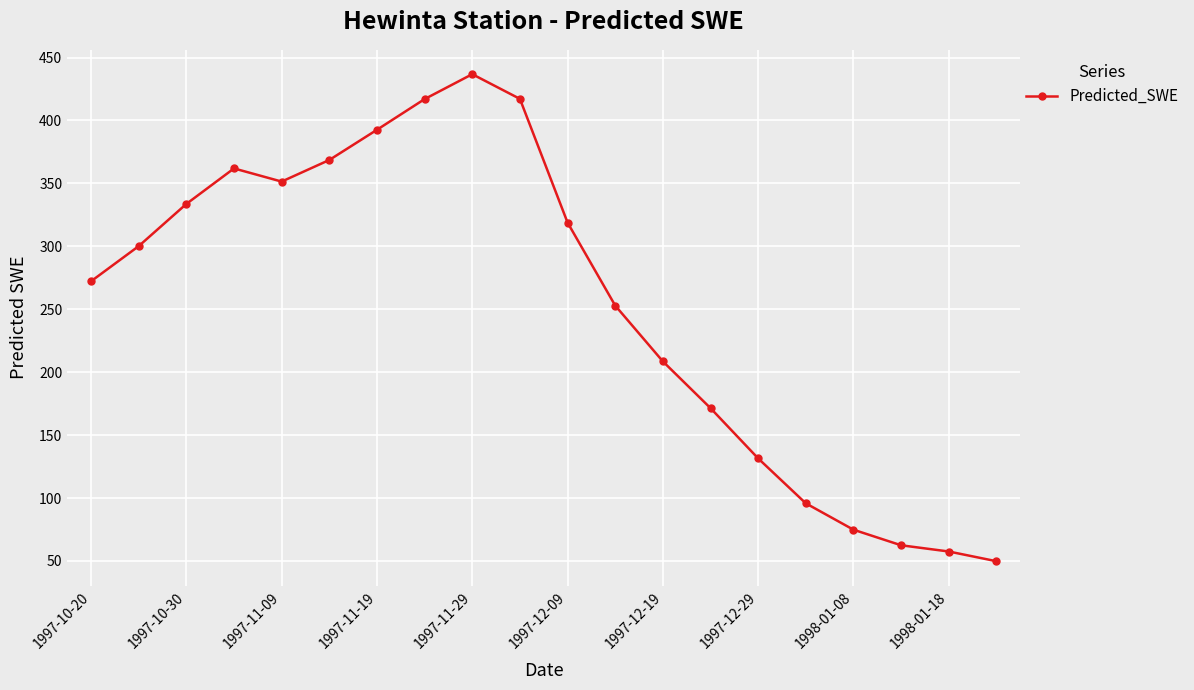

How many data points are above 300?

10